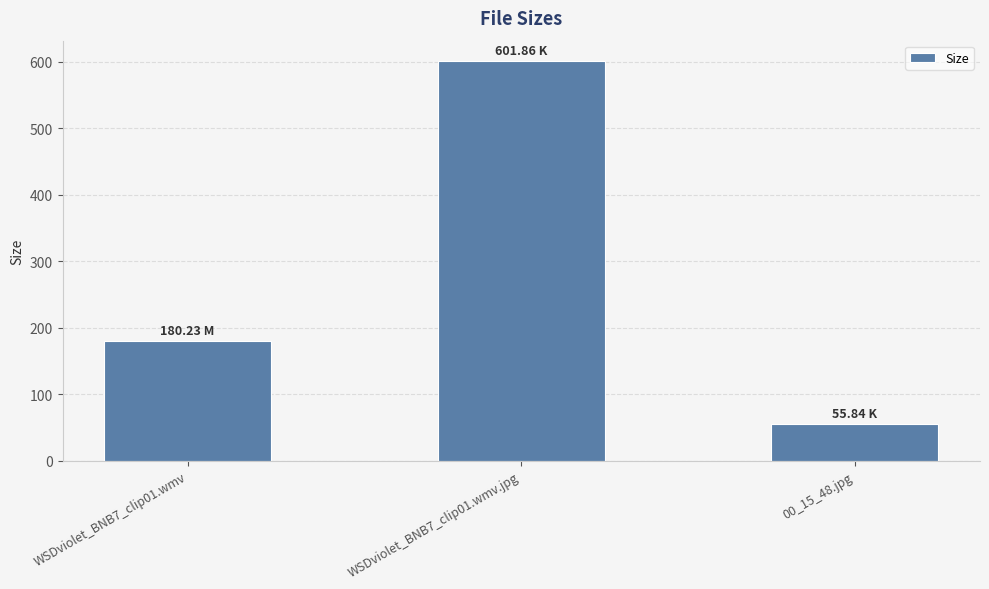

The chart shows a value of 180.2 at WSDviolet_BNB7_clip01.wmv. True or false?

True